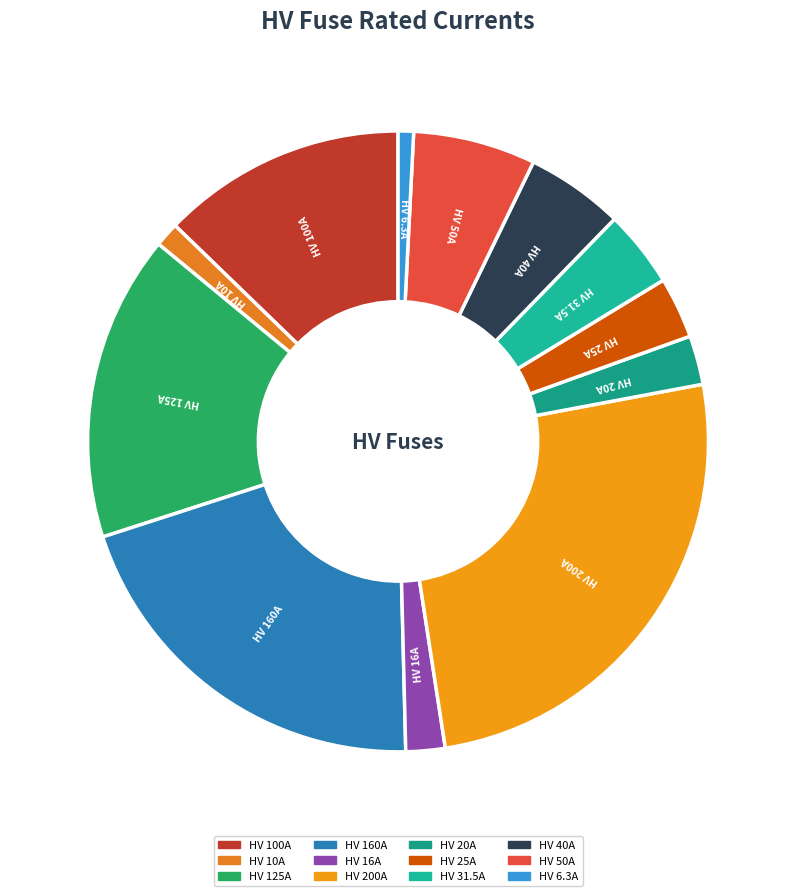

What is the largest slice in the pie chart?

HV 200A